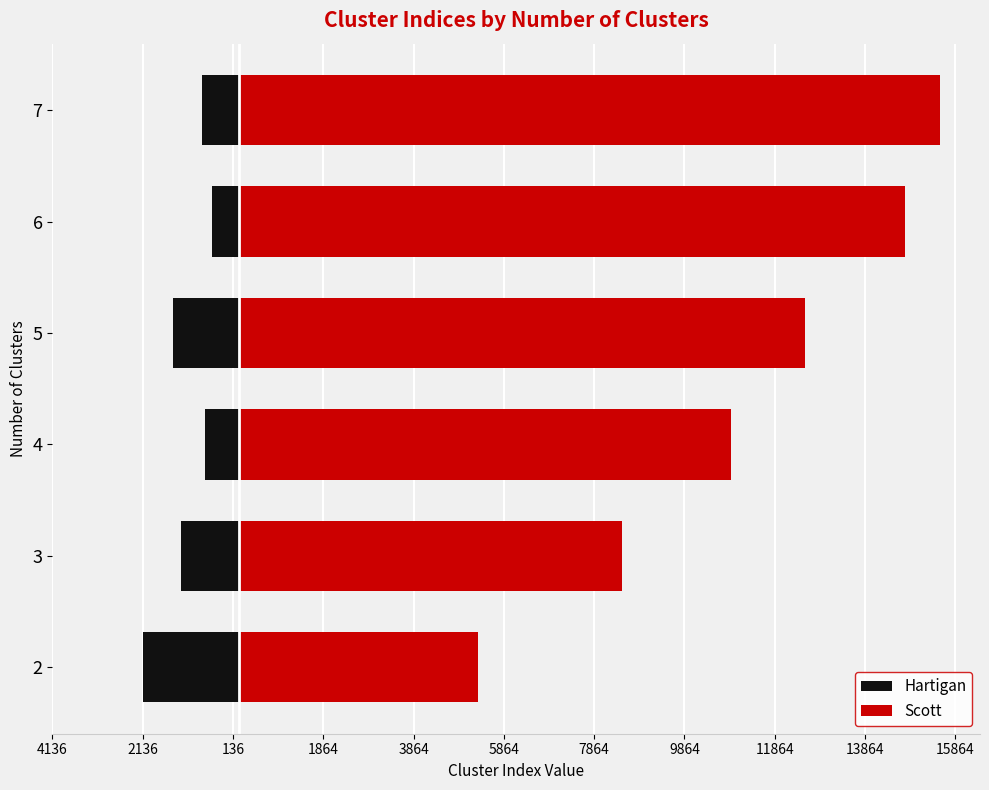

How many groups of bars are there?

6